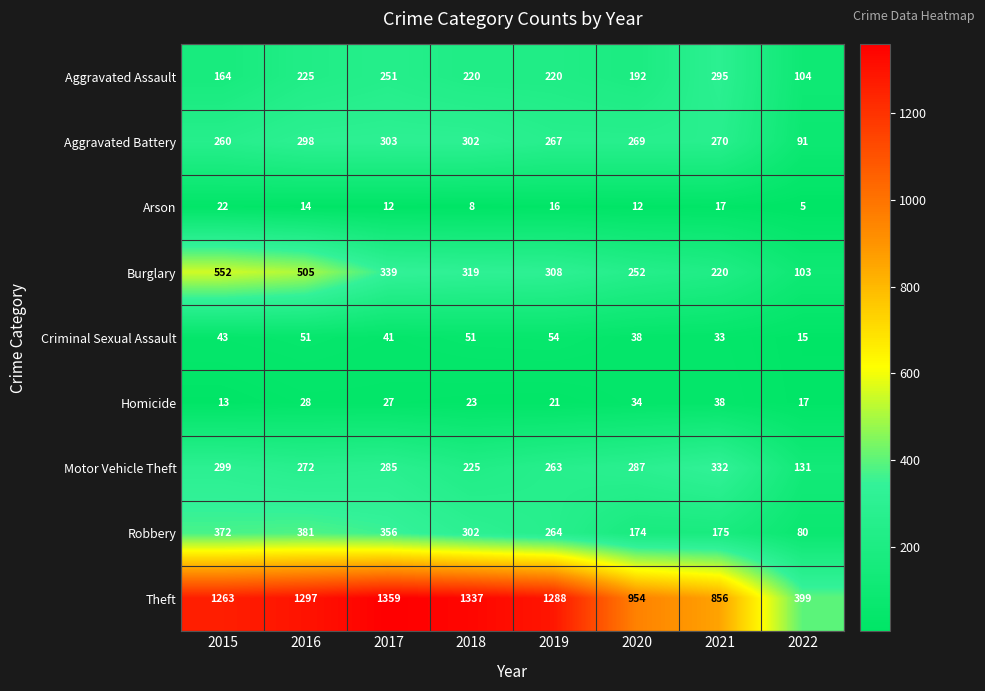

Which label corresponds to the largest value in the chart?

2017